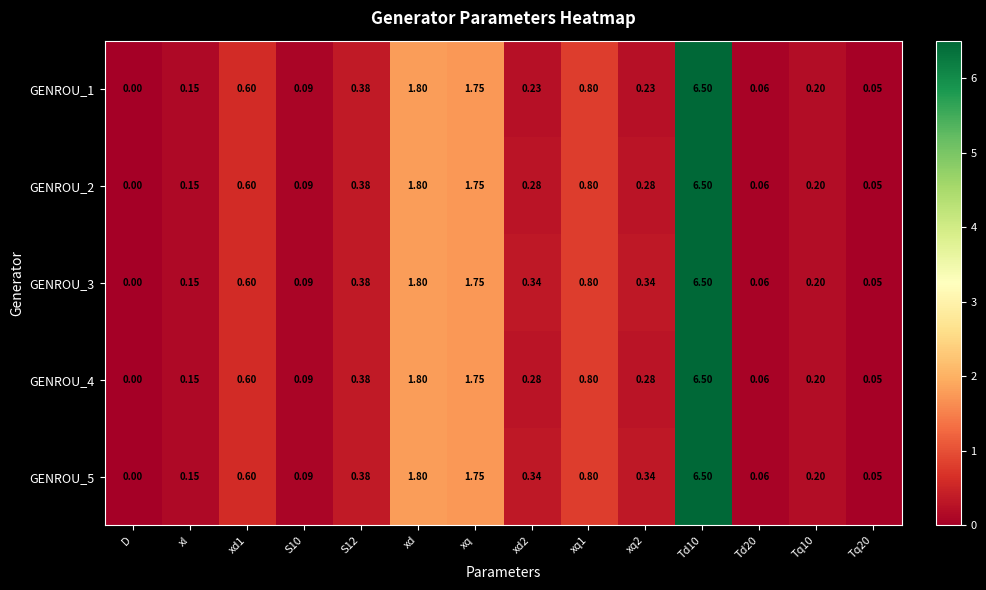

Is the value of GENROU_4 at D greater than the value of GENROU_3 at Td10?

No